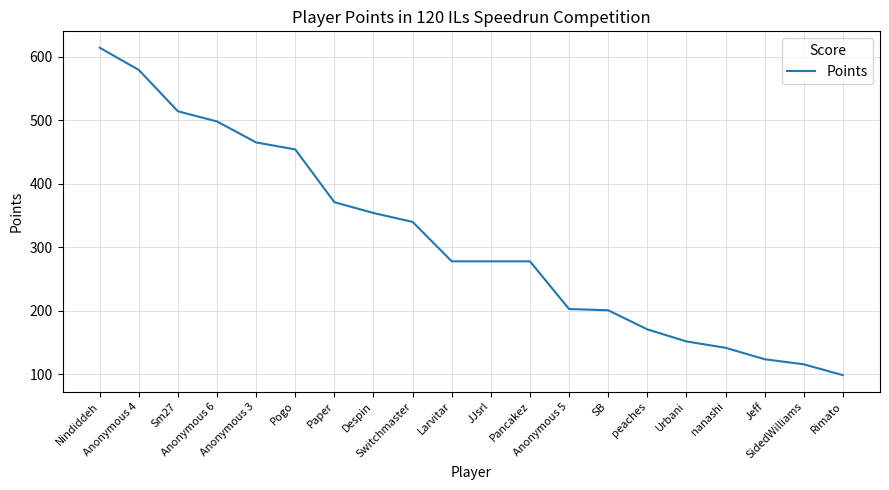

What is the difference between the maximum and minimum values?

515